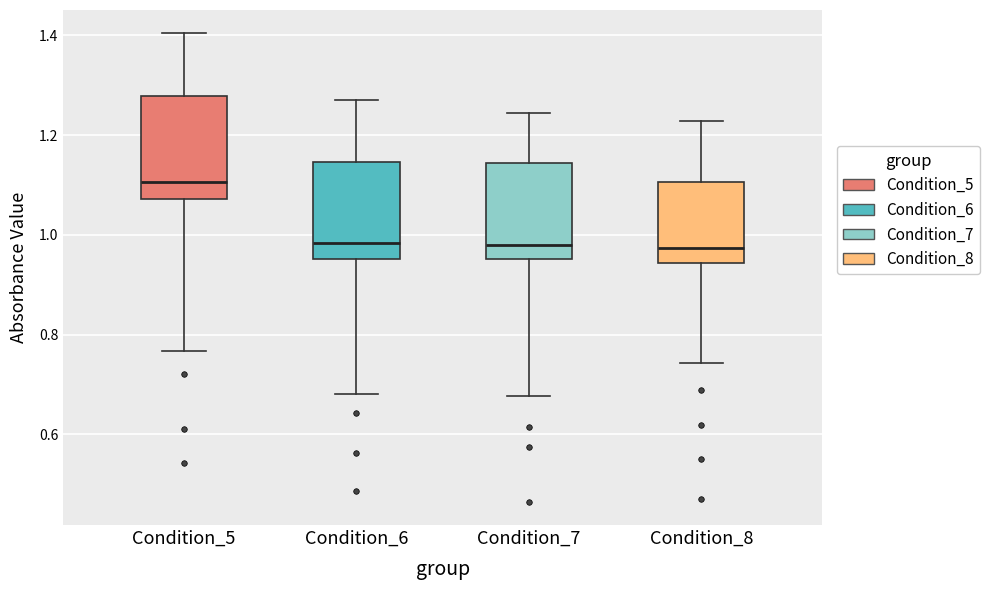

Reading left to right, transcribe this box plot: for each box, give where its median line is, the range the box spans, and where its two whiskers end, as read against the y-axis. The values are not printed on the chart, so give them approximately, as read against the axis.

Condition_5: median 1.10, box 1.08 to 1.28, whiskers 0.76 to 1.40
Condition_6: median 0.98, box 0.96 to 1.14, whiskers 0.68 to 1.28
Condition_7: median 0.98, box 0.96 to 1.14, whiskers 0.68 to 1.24
Condition_8: median 0.98, box 0.94 to 1.10, whiskers 0.74 to 1.22